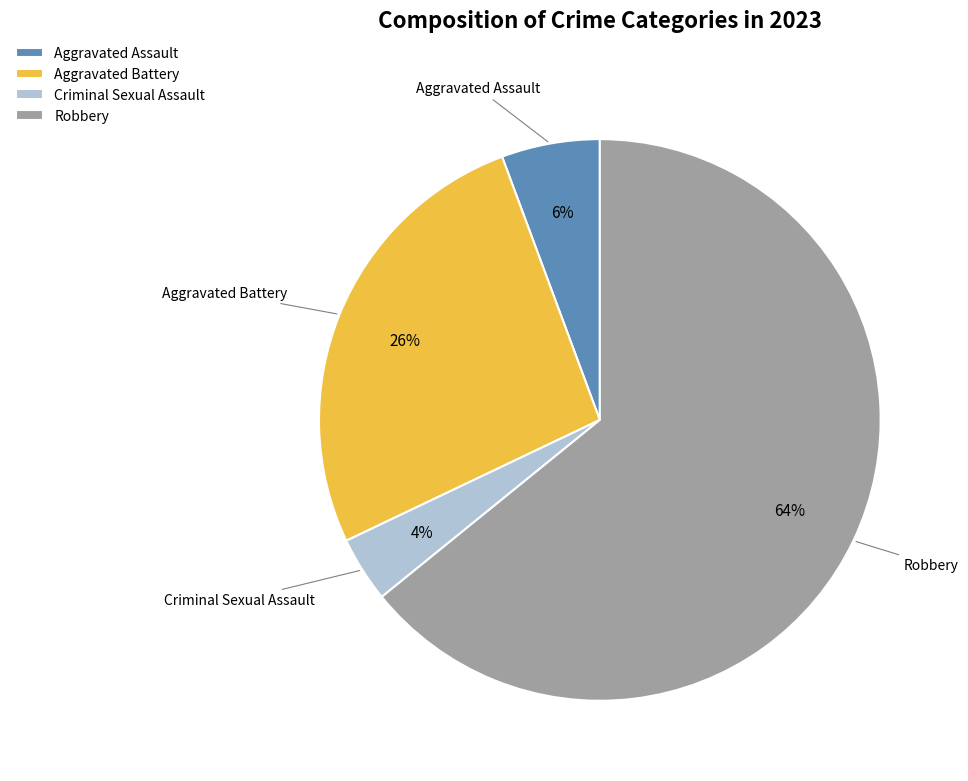

To the nearest percent, what percentage of the pie is Aggravated Assault?

6%